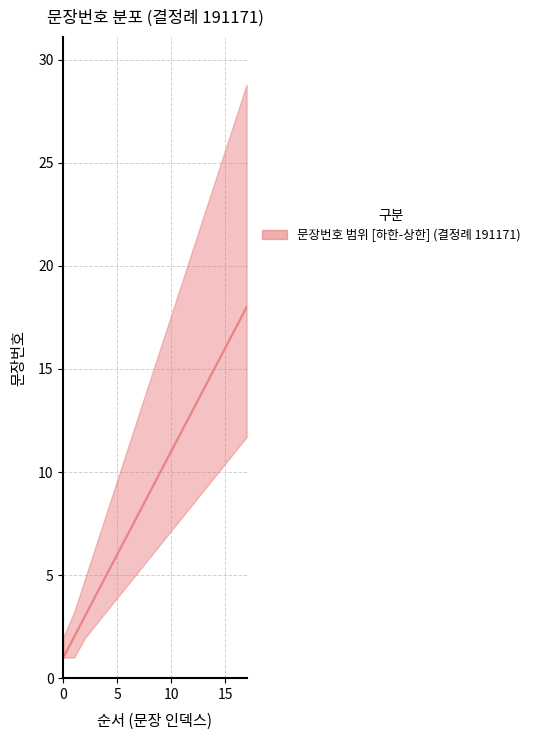

How many series are shown in this chart?

1